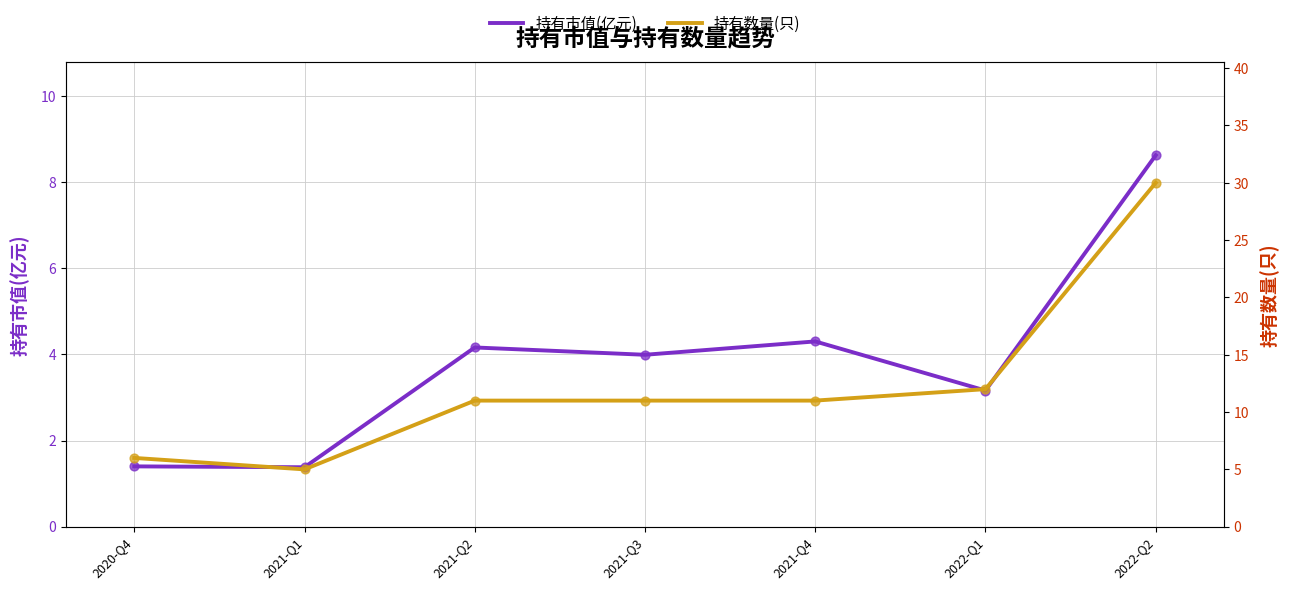

At which category is the sum across all series the highest?

2022-Q2